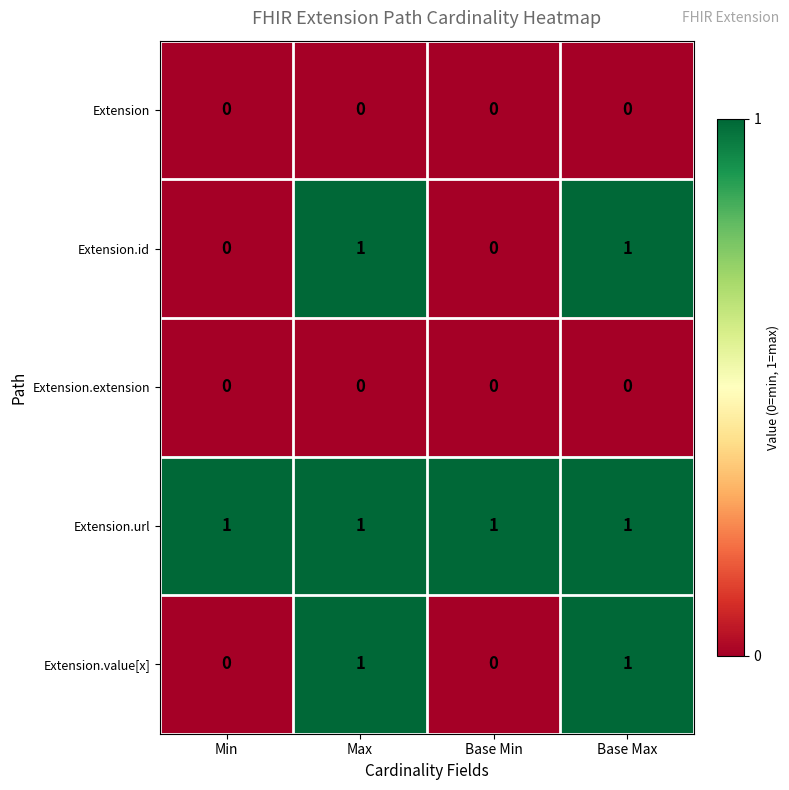

At how many categories does at least one series exceed 0?

4